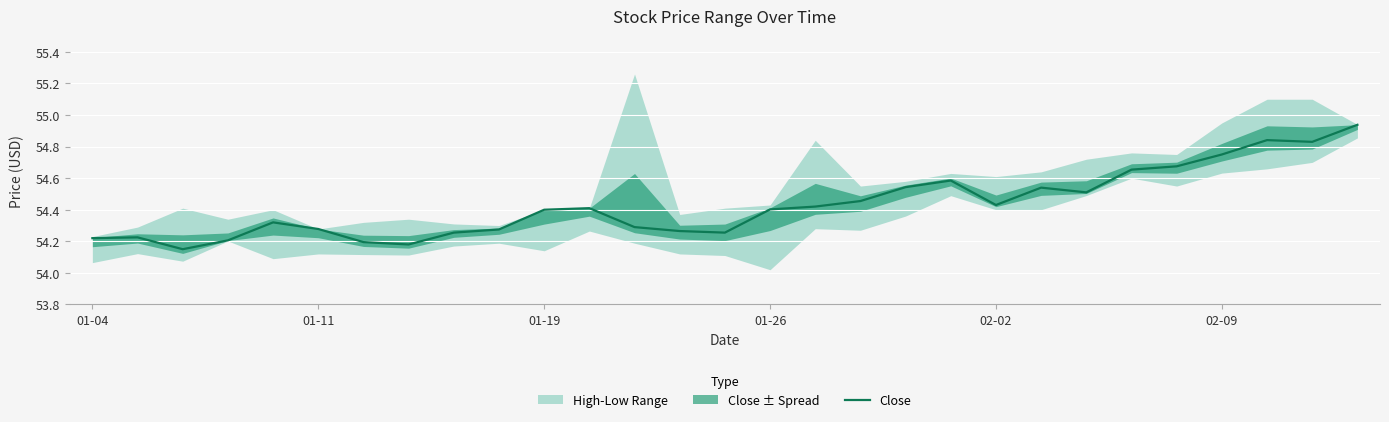

The value at 01-19 is 54.2. True or false?

True